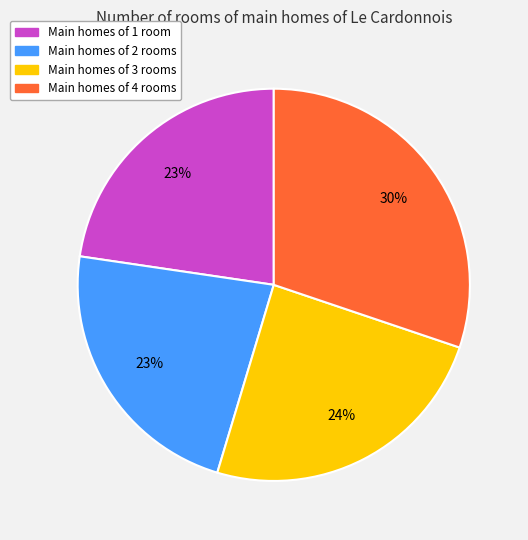

How many segments does this pie chart have?

4